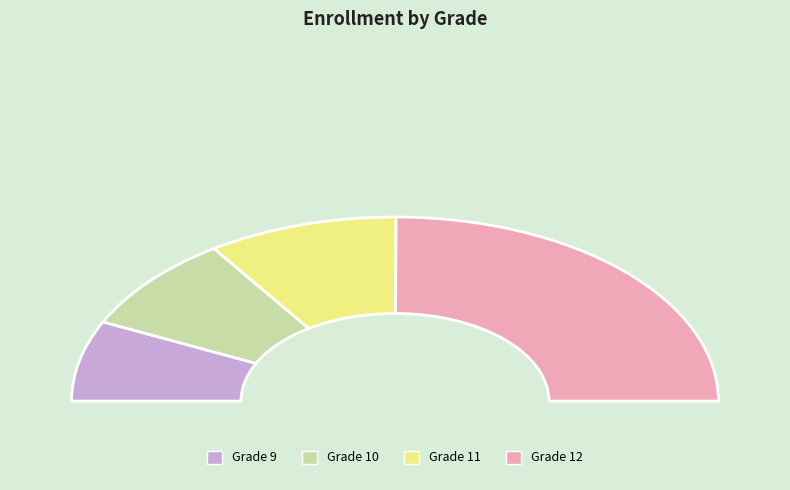

To the nearest percent, what is the difference between the Grade 10 and Grade 11 slice percentages?

2%